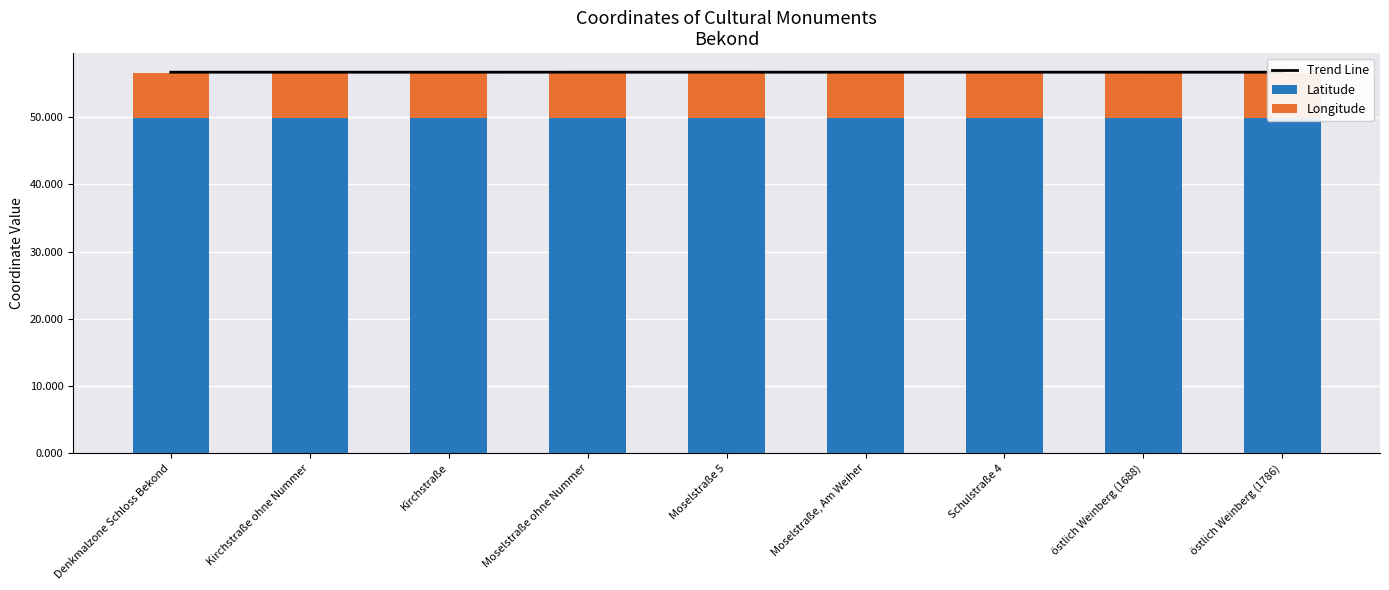

What is the maximum value shown in the chart?

56.7